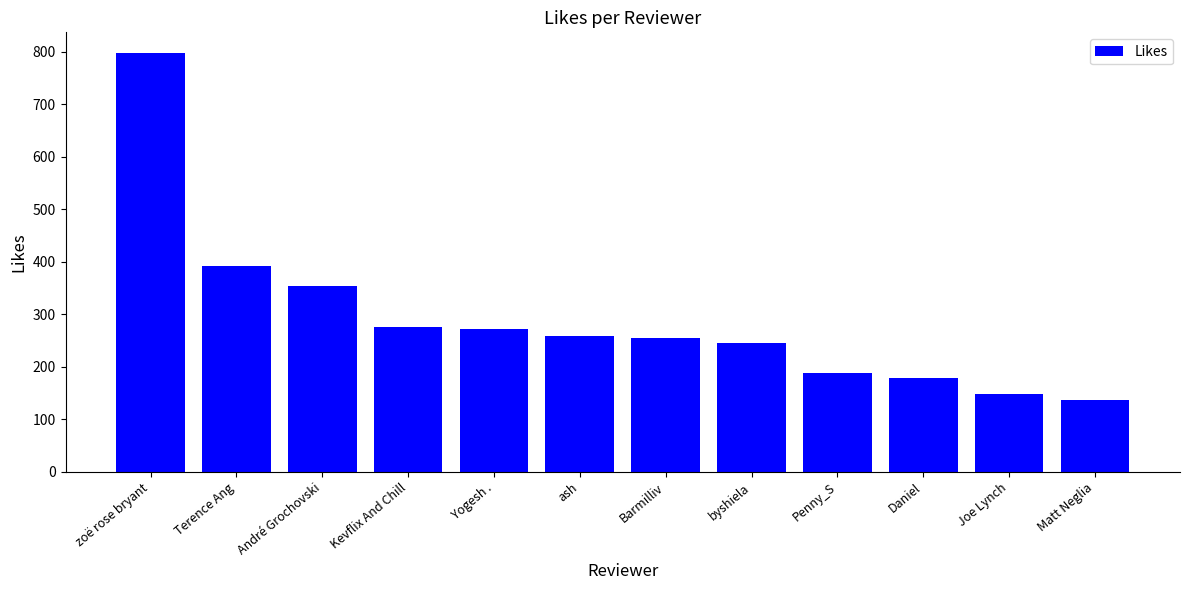

What is the label of the 11th bar from the right?

Terence Ang